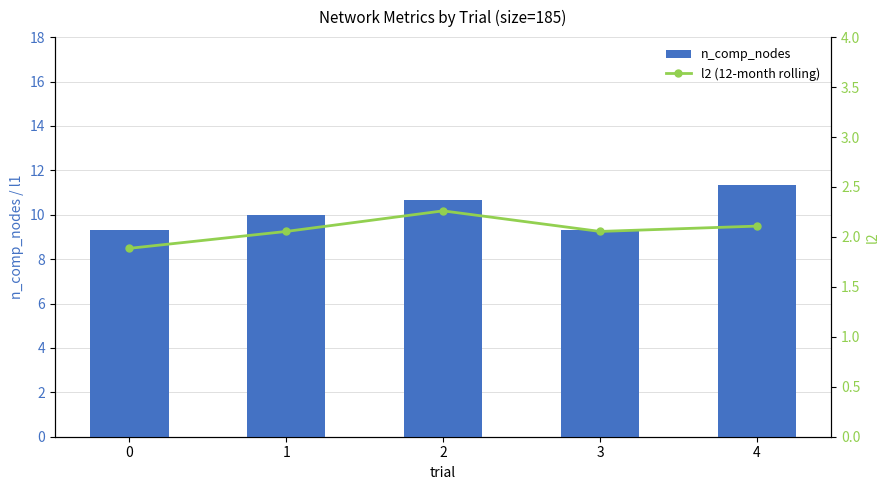

Which label corresponds to the largest value in the chart?

4